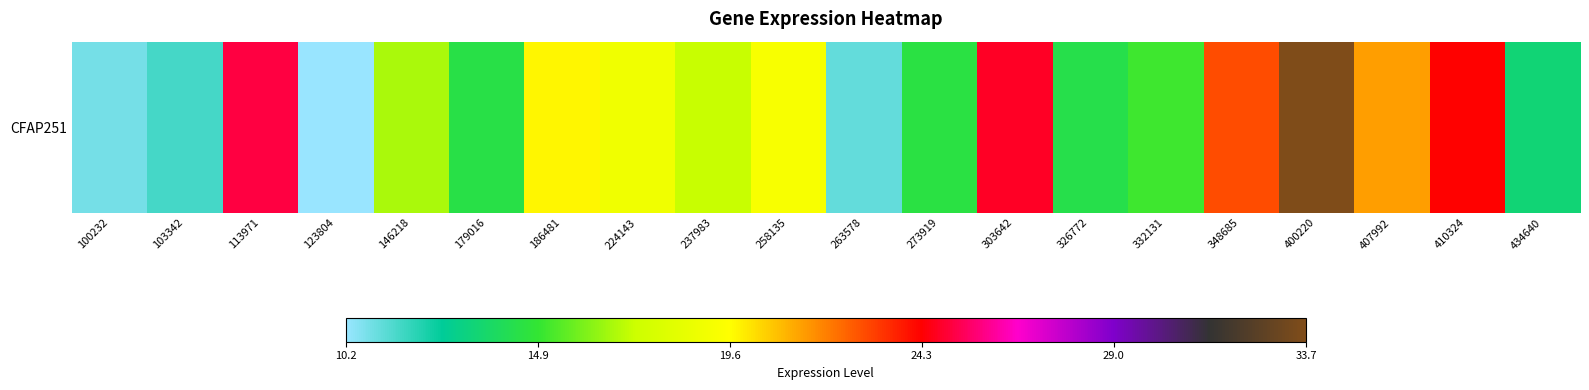

Which has a higher value, 410324 or 186481?

410324